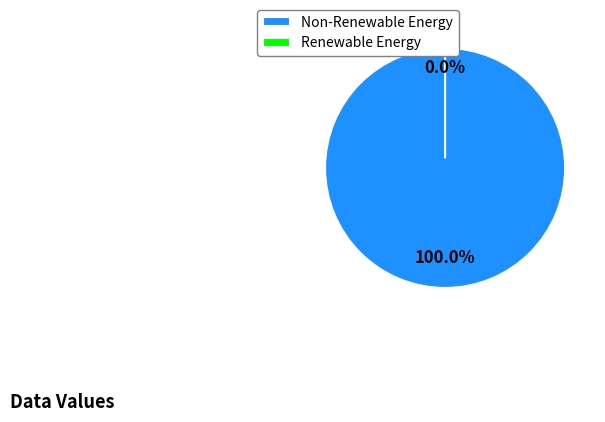

Does B14 represent more than half of the total?

No